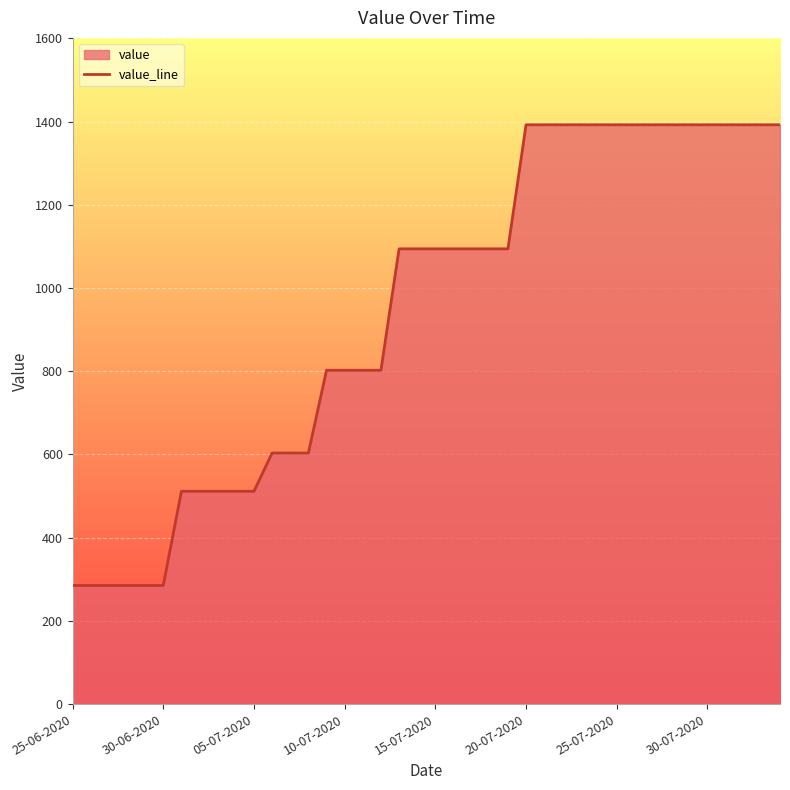

What is the difference between the maximum and minimum values?

1107.2